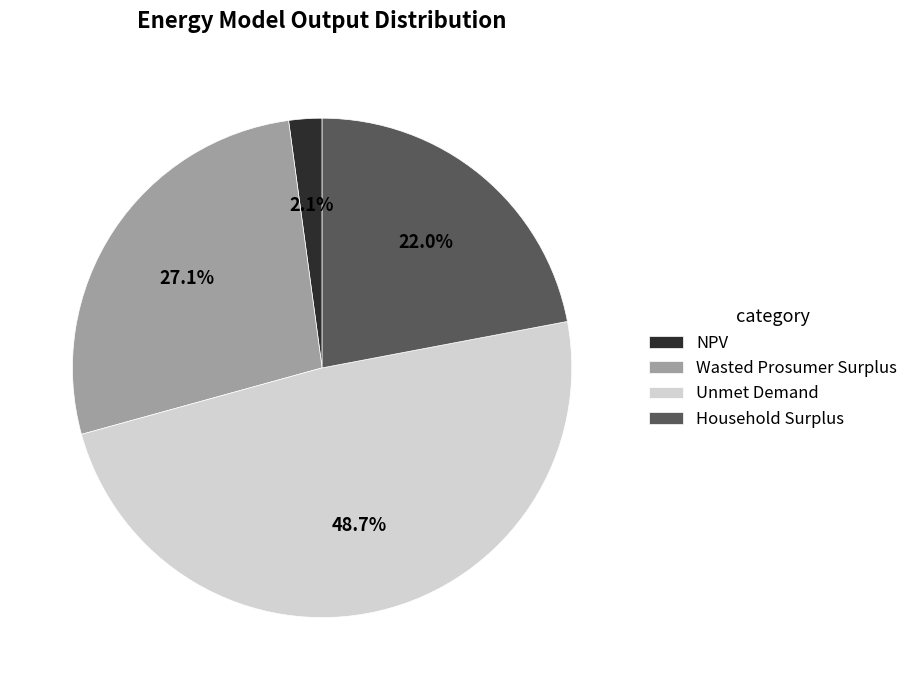

How many slices are in this pie chart?

4